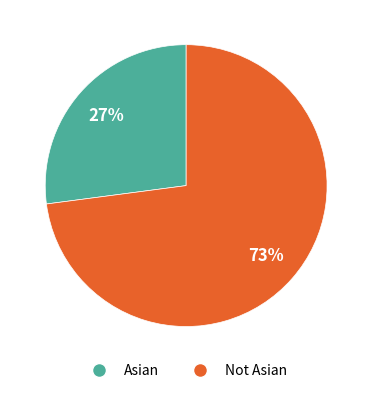

Combined, do Asian and Not Asian account for over 50%?

Yes